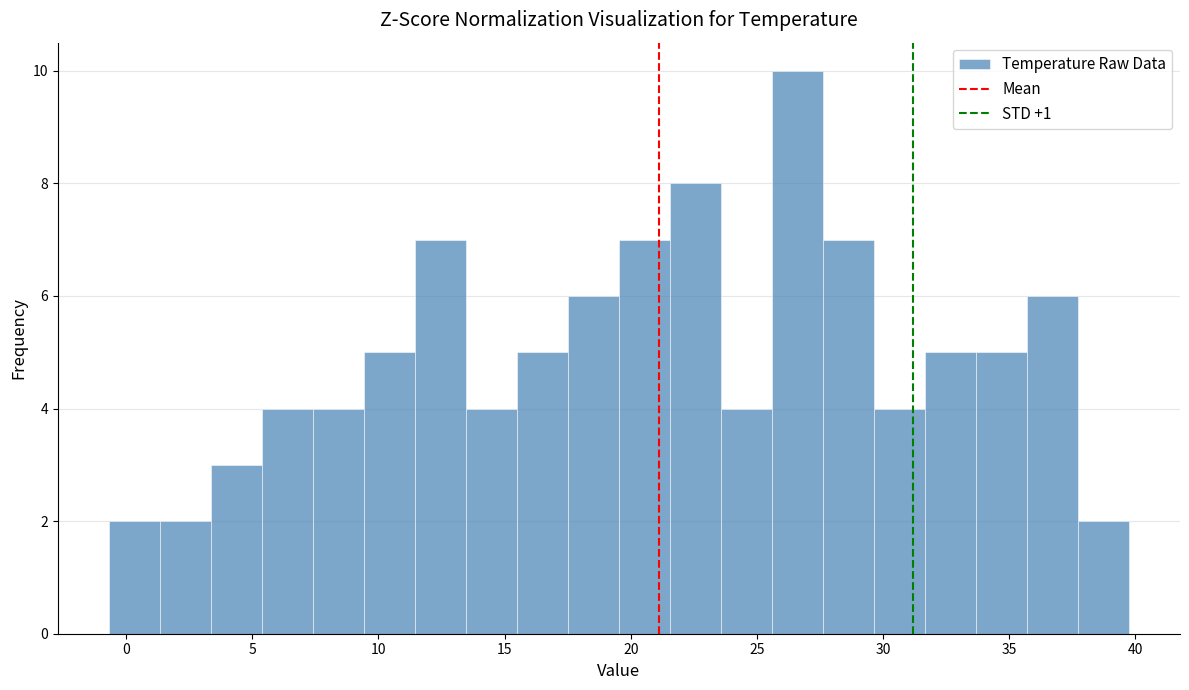

Reading left to right, transcribe this chart: for each bar, give the range it covers on the x-axis and its height. Neither the bar edges nor the heights are printed on the chart, so give them approximately, as read against the axes.

-0.5 to 1.5: 2
1.5 to 3.5: 2
3.5 to 5.5: 3
5.5 to 7.5: 4
7.5 to 9.5: 4
9.5 to 11.5: 5
11.5 to 13.5: 7
13.5 to 15.5: 4
15.5 to 17.5: 5
17.5 to 19.5: 6
19.5 to 21.5: 7
21.5 to 23.5: 8
23.5 to 25.5: 4
25.5 to 27.5: 10
27.5 to 29.5: 7
29.5 to 31.5: 4
31.5 to 33.5: 5
33.5 to 35.5: 5
35.5 to 37.5: 6
37.5 to 39.5: 2